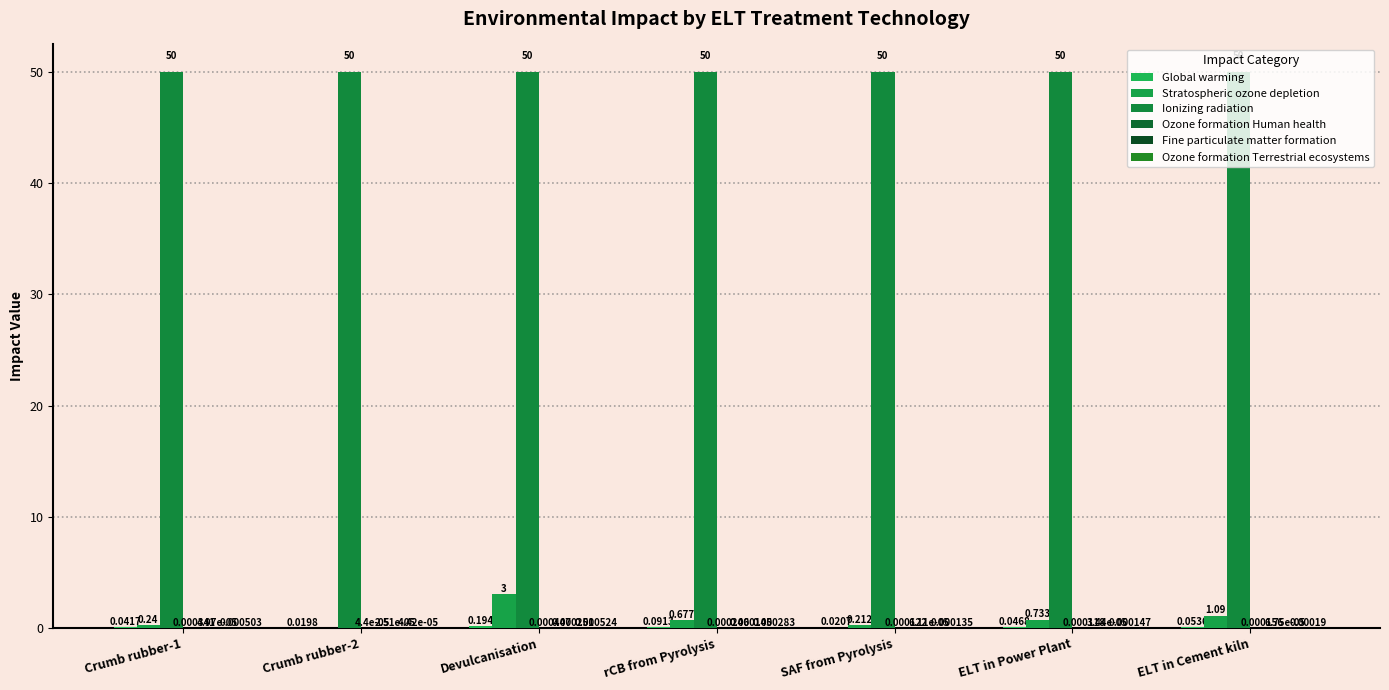

What is the difference between the maximum and second lowest values in the Stratospheric ozone depletion series?

2.8